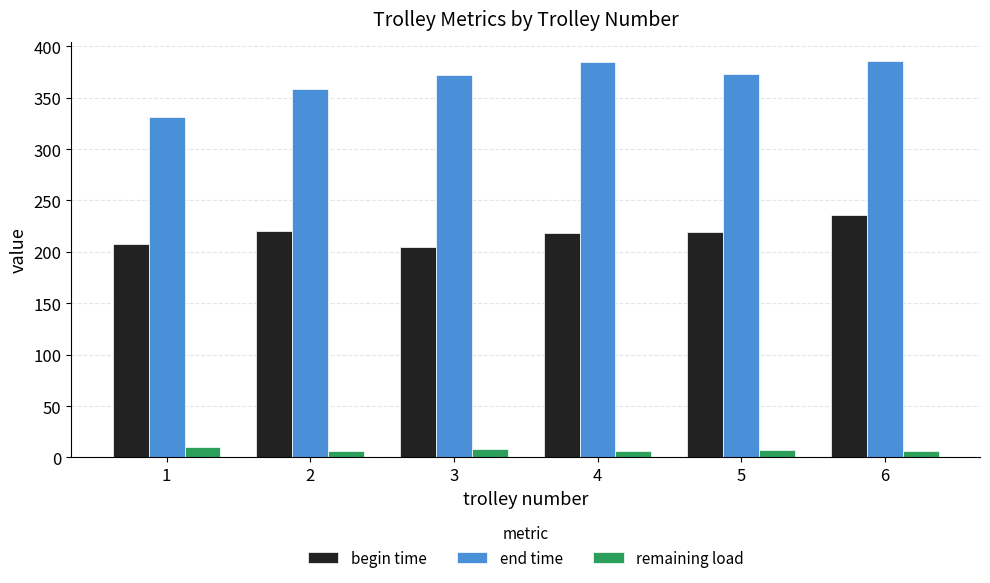

What is the total value across all series at 1?

549.2